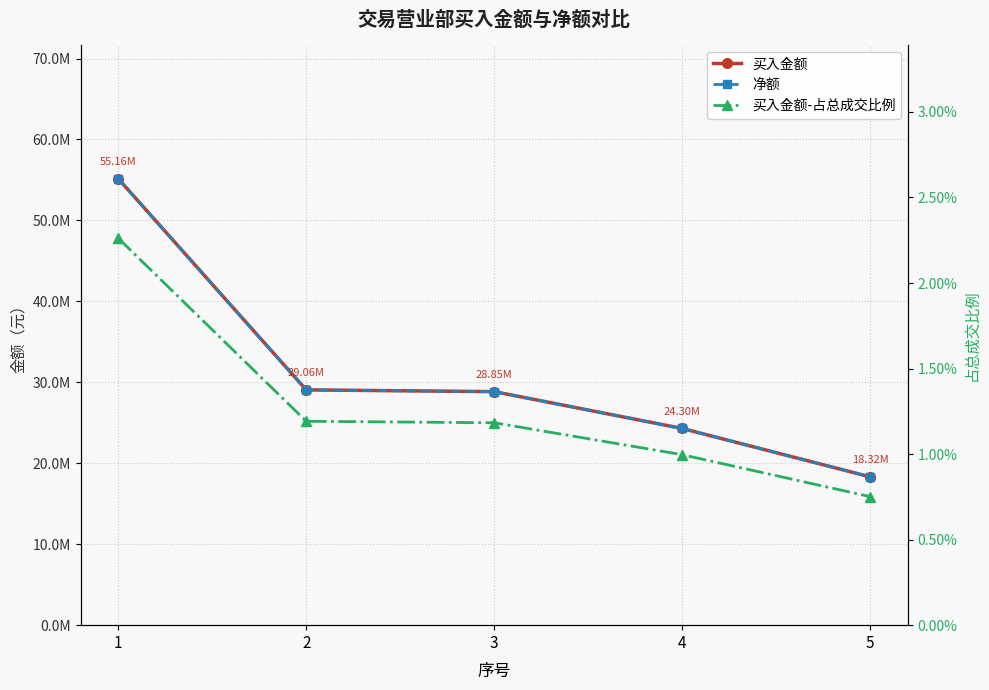

Which category has the lowest value across all series?

5